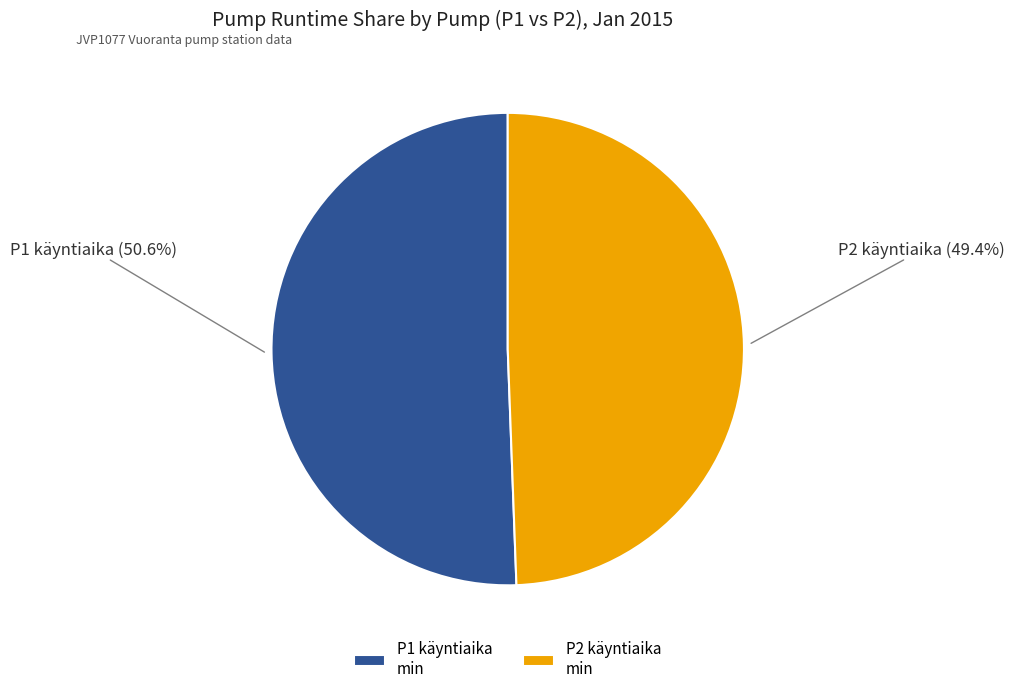

Does any single category account for the majority?

Yes